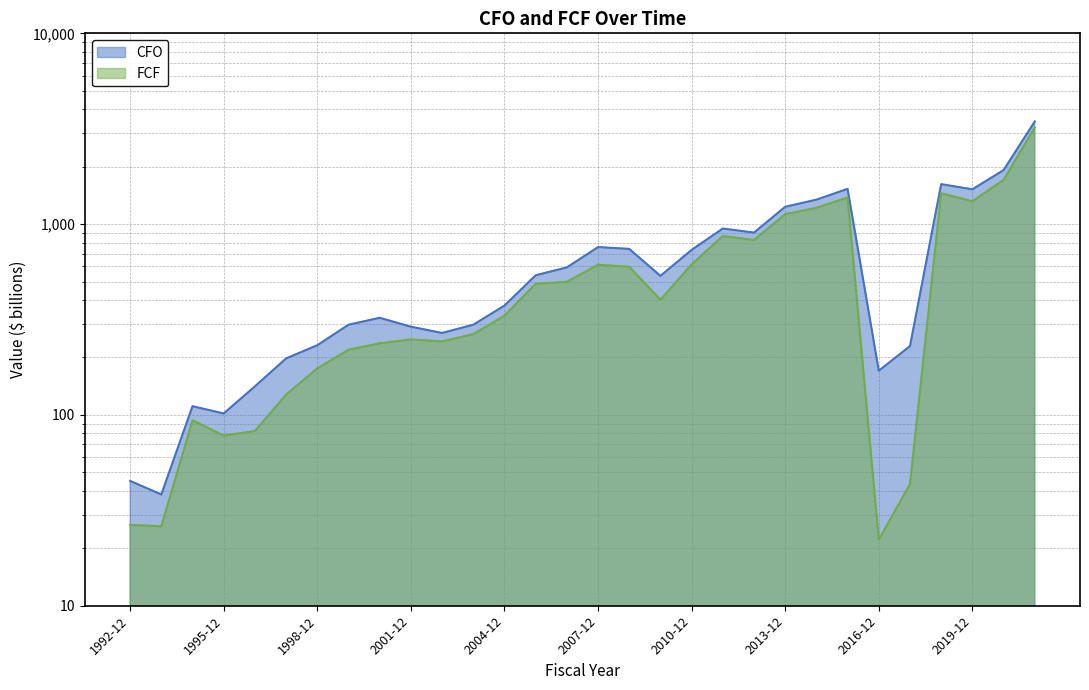

What is the total value across all series at 2000-12?

560.4